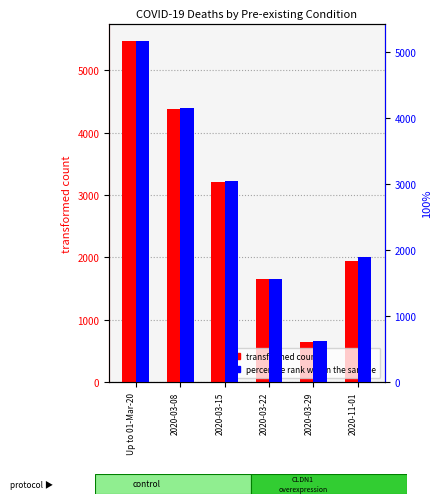

List the series in order of their peak value, lowest first.

percentile rank within the sample, transformed count